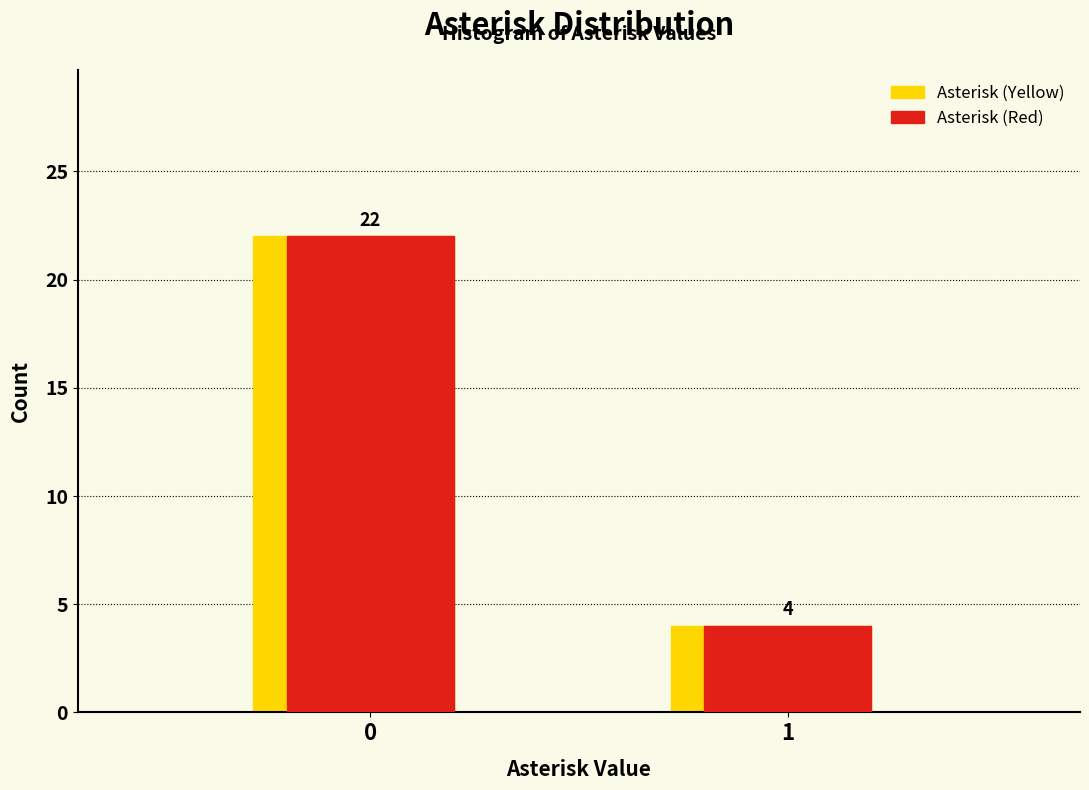

What is the total value across all series at 0?

44